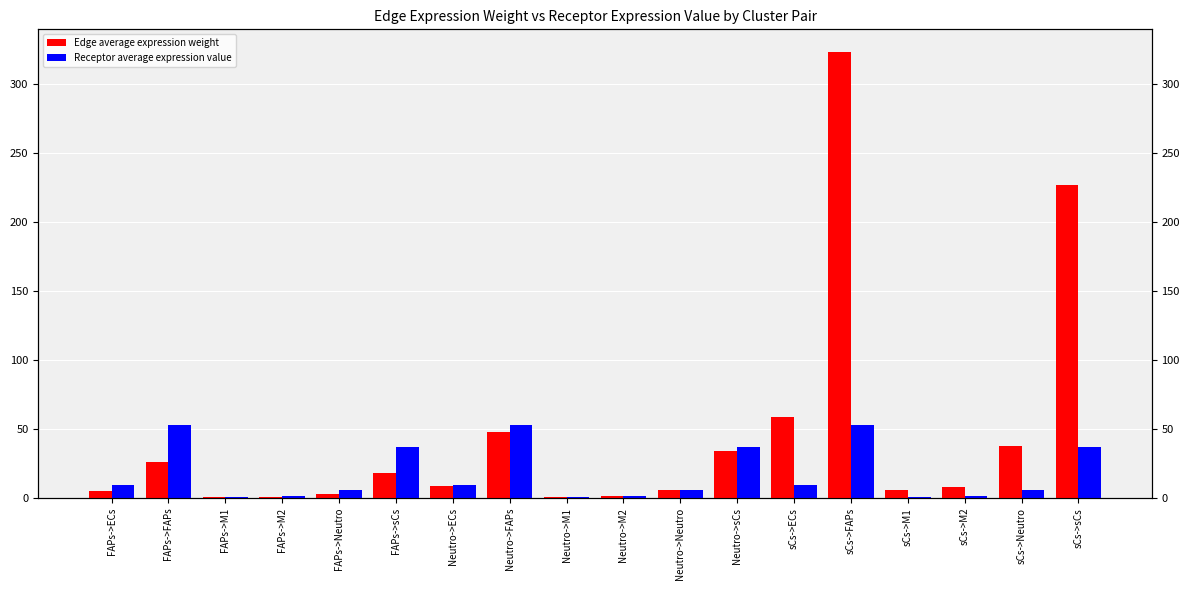

How many data points in Edge average expression weight are less than 8?

9